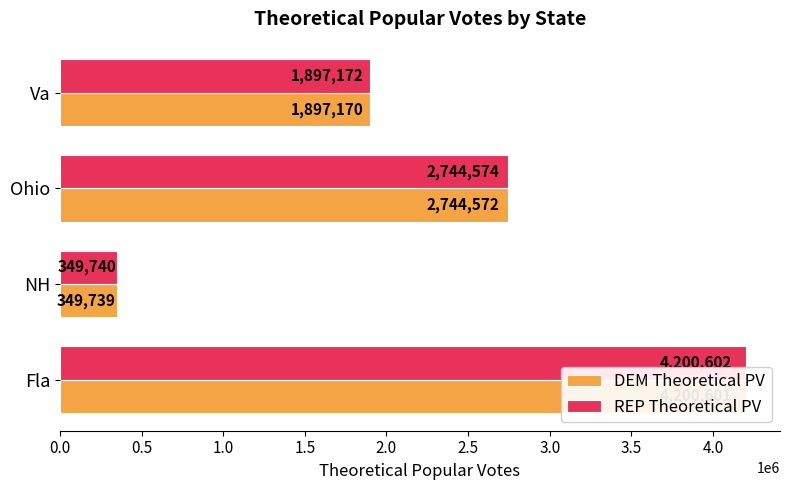

Rank the series at NH from lowest to highest value.

DEM Theoretical PV, REP Theoretical PV